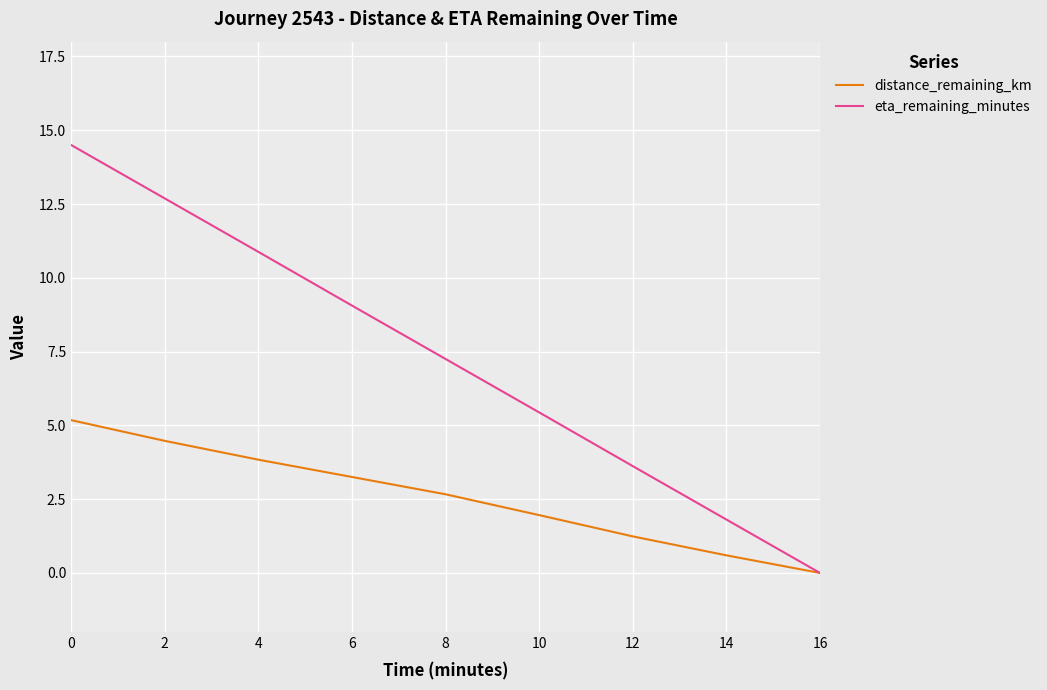

What are all the series names shown in the legend?

distance_remaining_km, eta_remaining_minutes